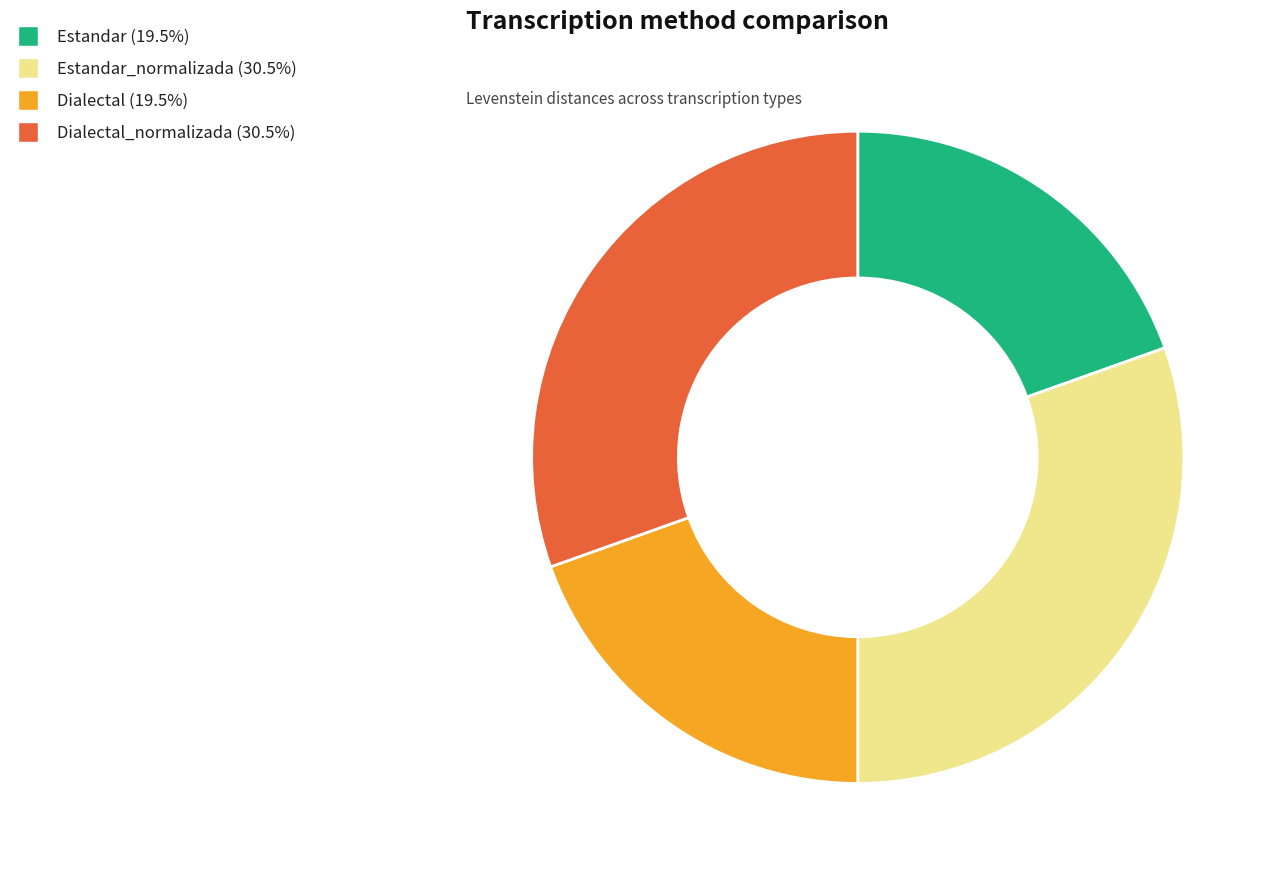

Is there a majority slice in this chart?

No